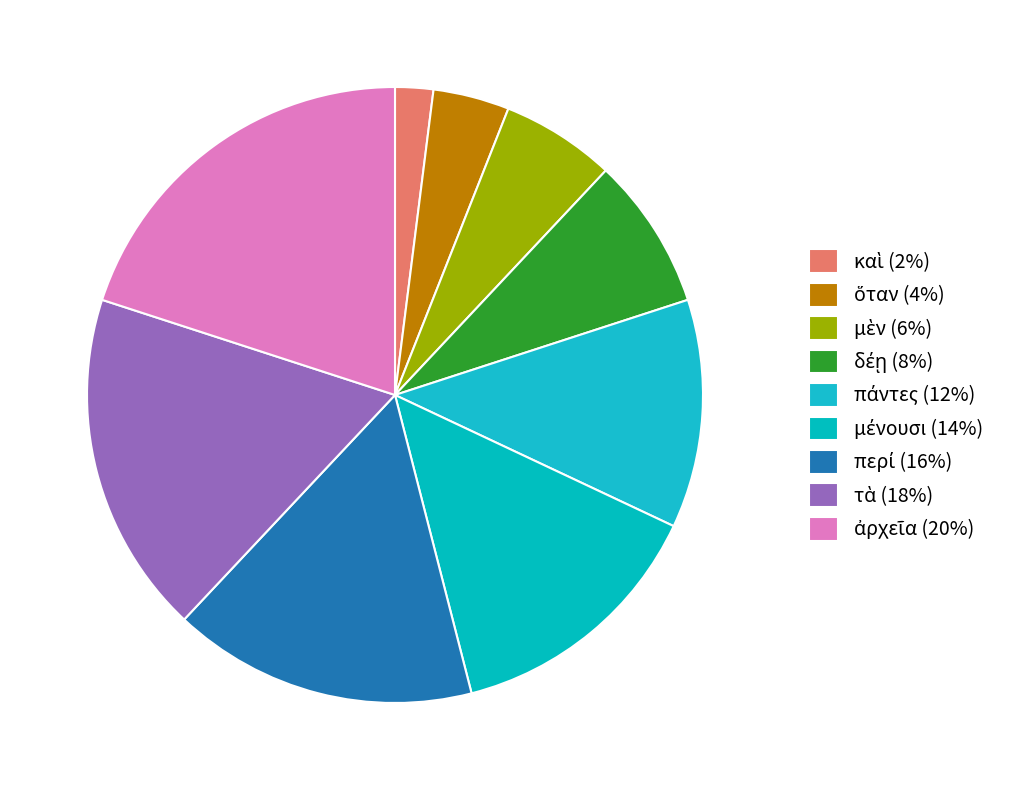

Count the number of slices in the pie.

9